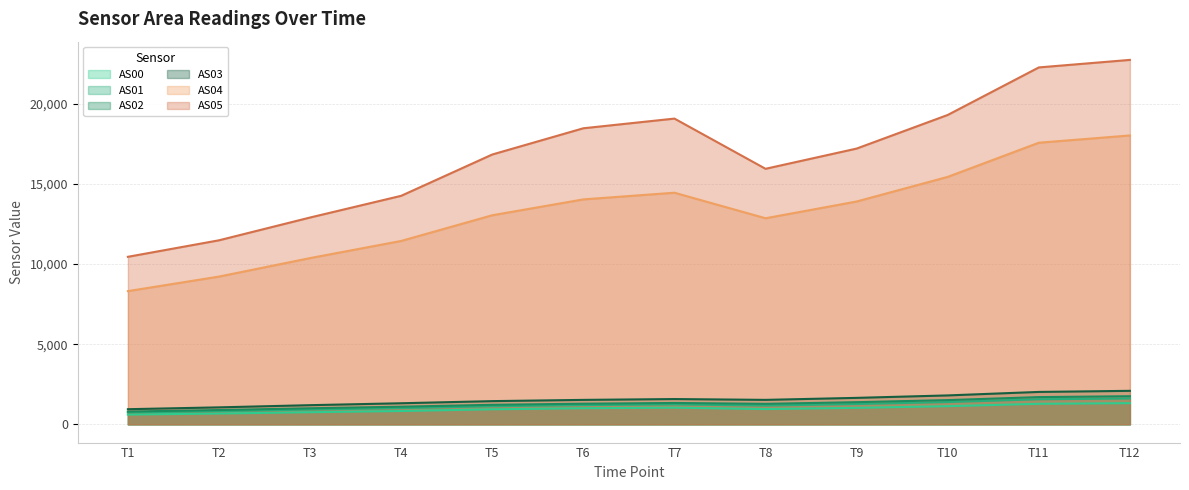

True or false: AS00 and AS03 cross at least once.

False